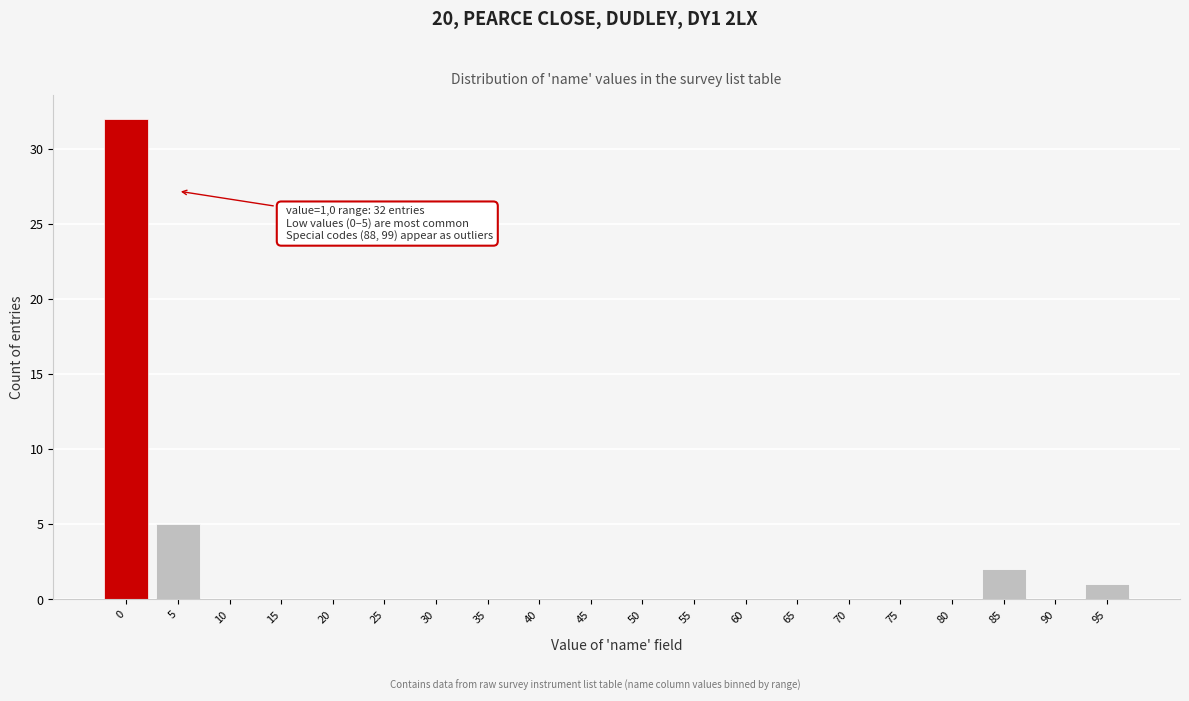

Reading left to right, transcribe all the data shown in this chart.

0=32	5=5	10=0	15=0	20=0	25=0	30=0	35=0	40=0	45=0	50=0	55=0	60=0	65=0	70=0	75=0	80=0	85=2	90=0	95=1